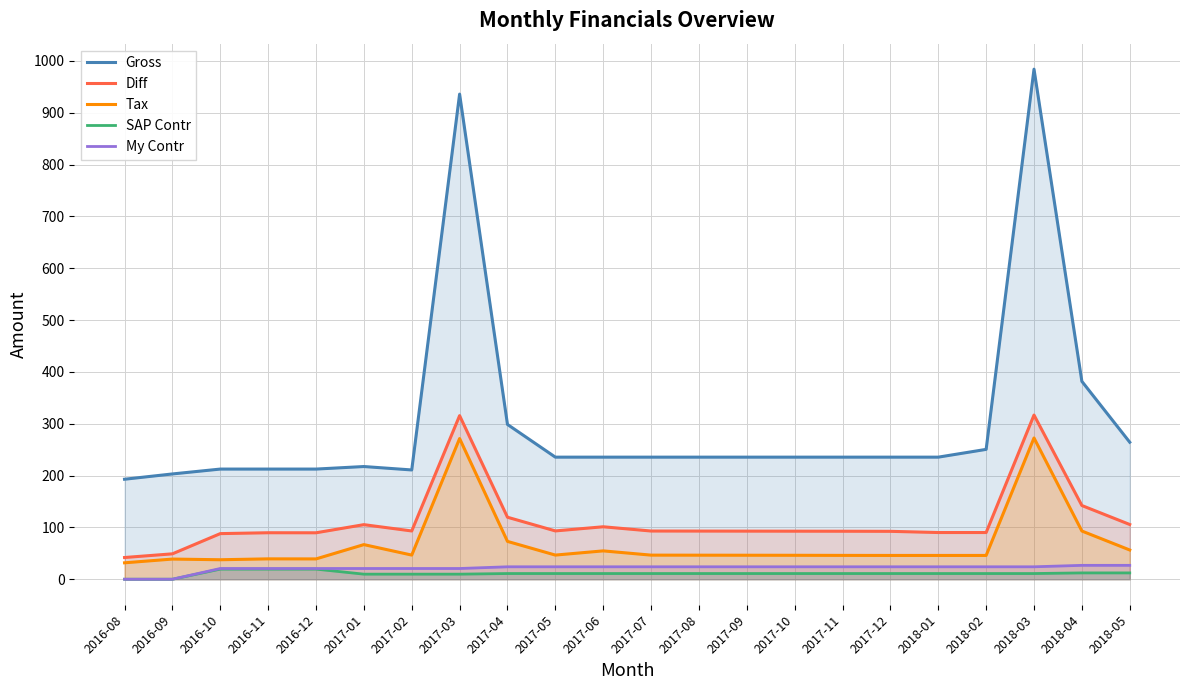

True or false: SAP Contr and Diff intersect in this chart.

False